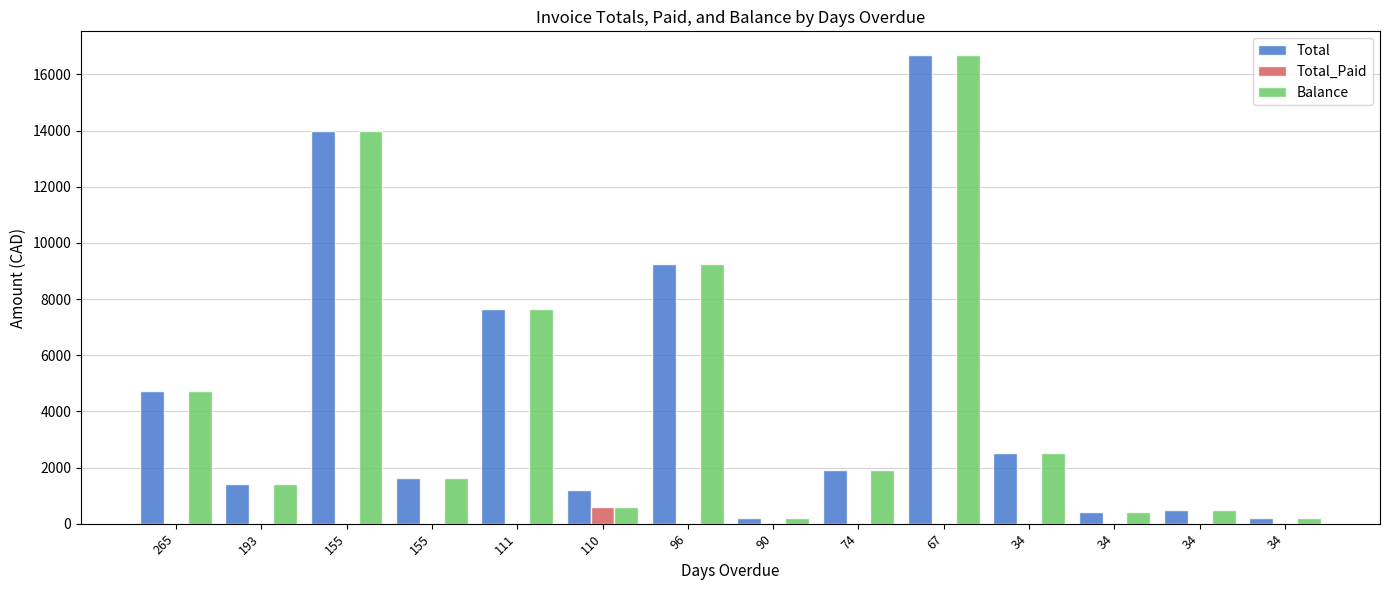

Does the chart contain stacked bars?

No